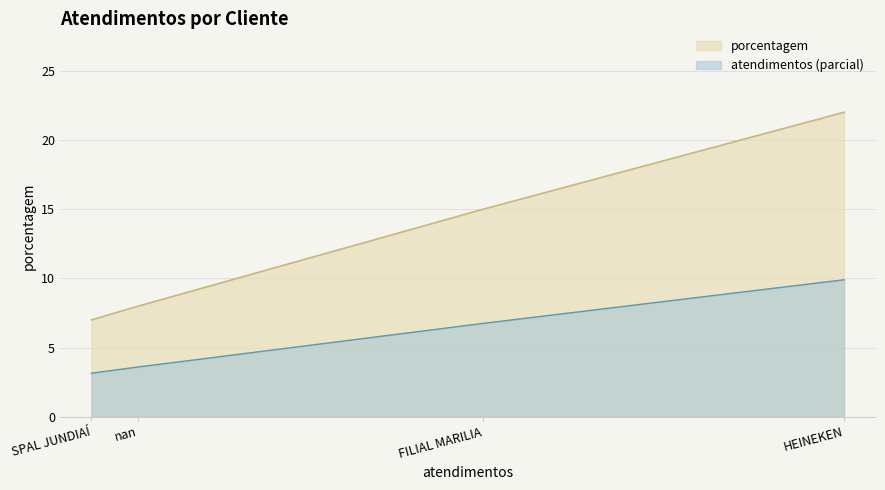

Is it true that porcentagem equals 7.0 at SPAL JUNDIAÍ?

True